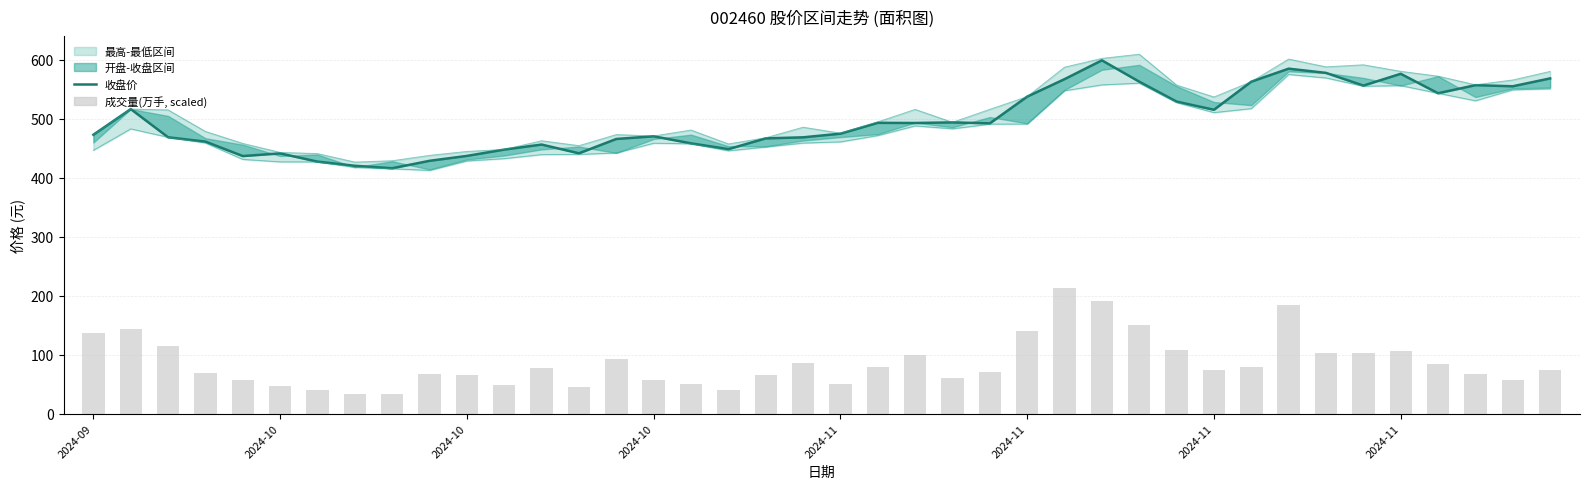

List the labels in order of 收盘 value, largest first.

27, 32, 33, 35, 39, 26, 28, 31, 37, 34, 38, 36, 25, 29, 2024-10, 30, 23, 21, 22, 24, 20, 2024-09, 15, 2024-10, 19, 18, 14, 2024-10, 16, 12, 17, 11, 13, 2024-11, 10, 2024-11, 9, 2024-11, 2024-11, 8